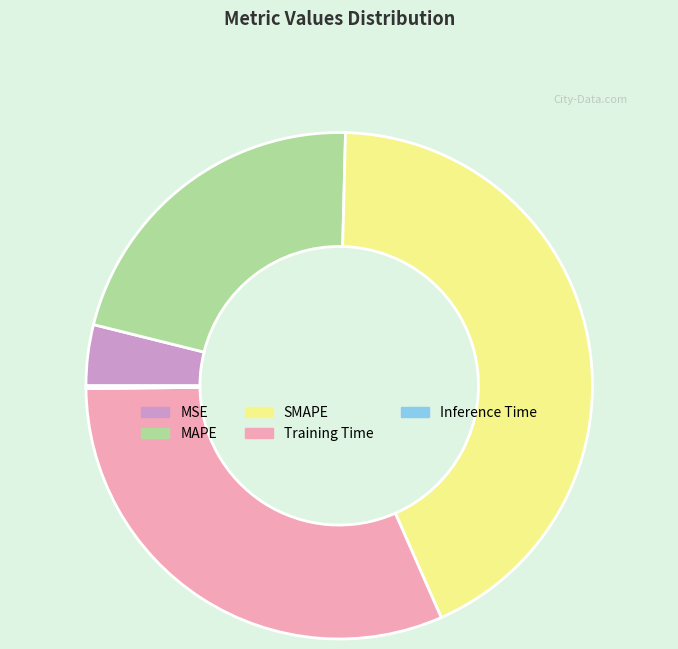

True or false: MAPE accounts for 22% of the total.

True